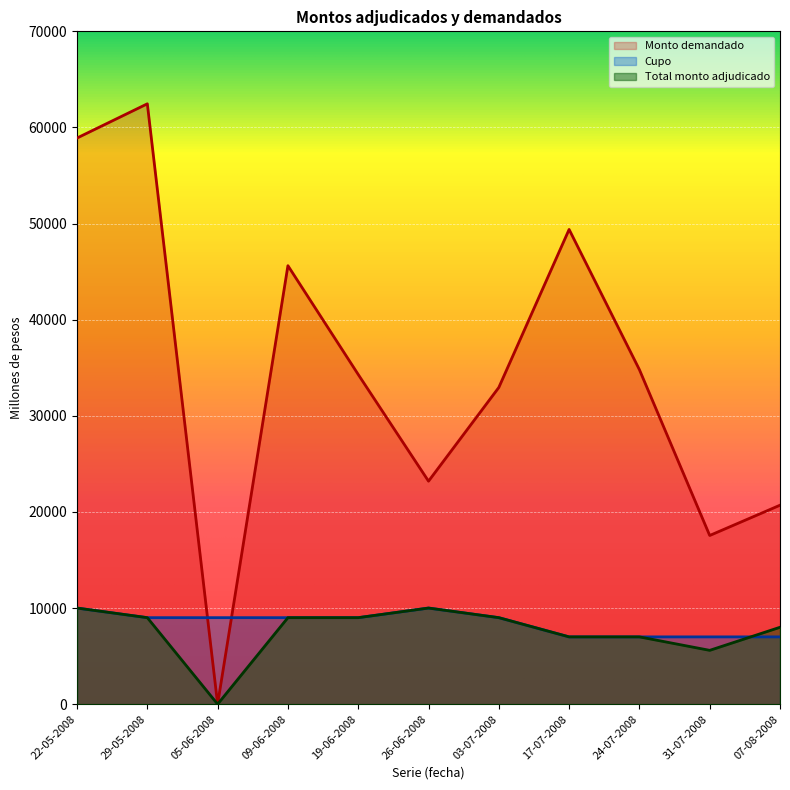

Between 07-08-2008 and 22-05-2008, which is larger?

22-05-2008